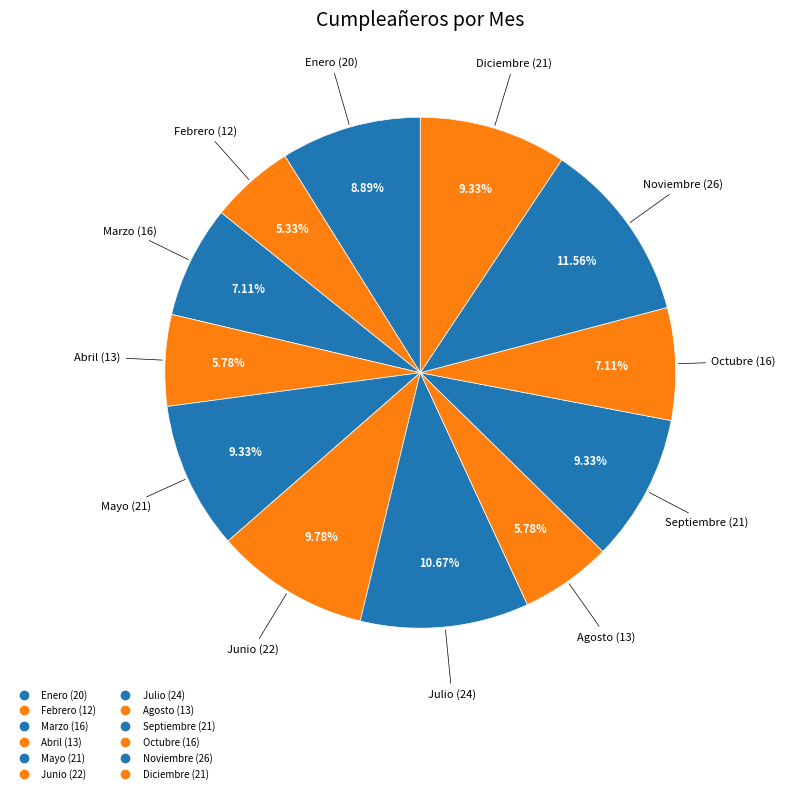

How many segments does this pie chart have?

12